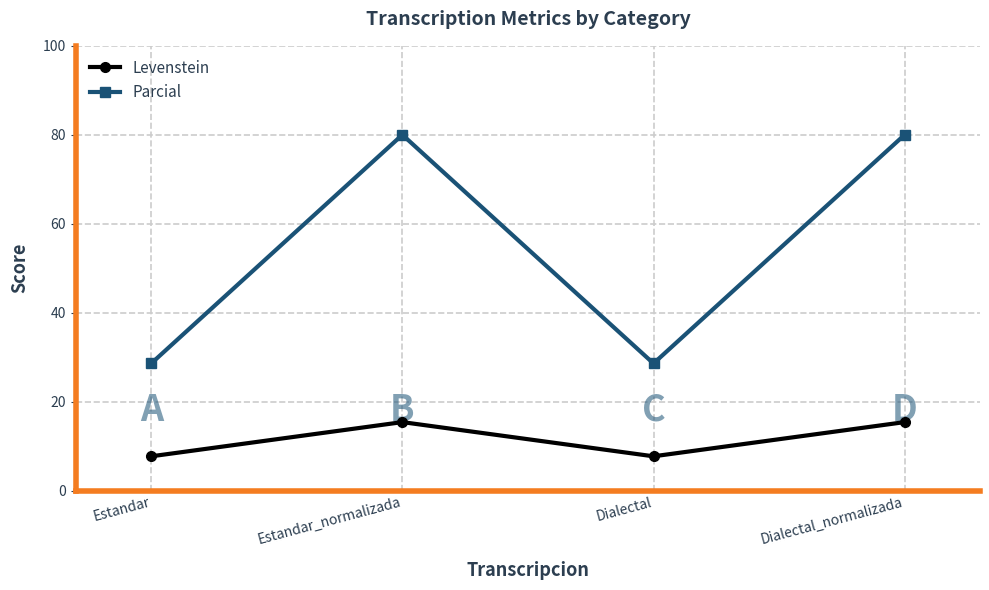

What is the difference between the Levenstein values at Dialectal_normalizada and Dialectal?

7.7